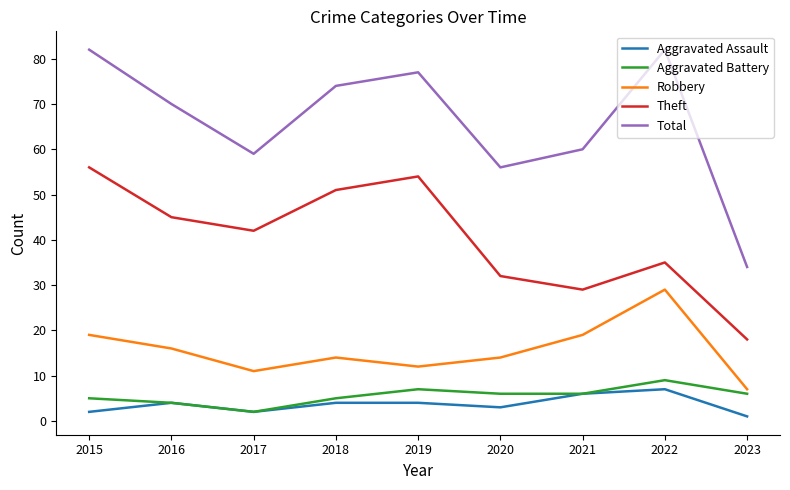

Which category has the lowest value in the Theft series?

2023